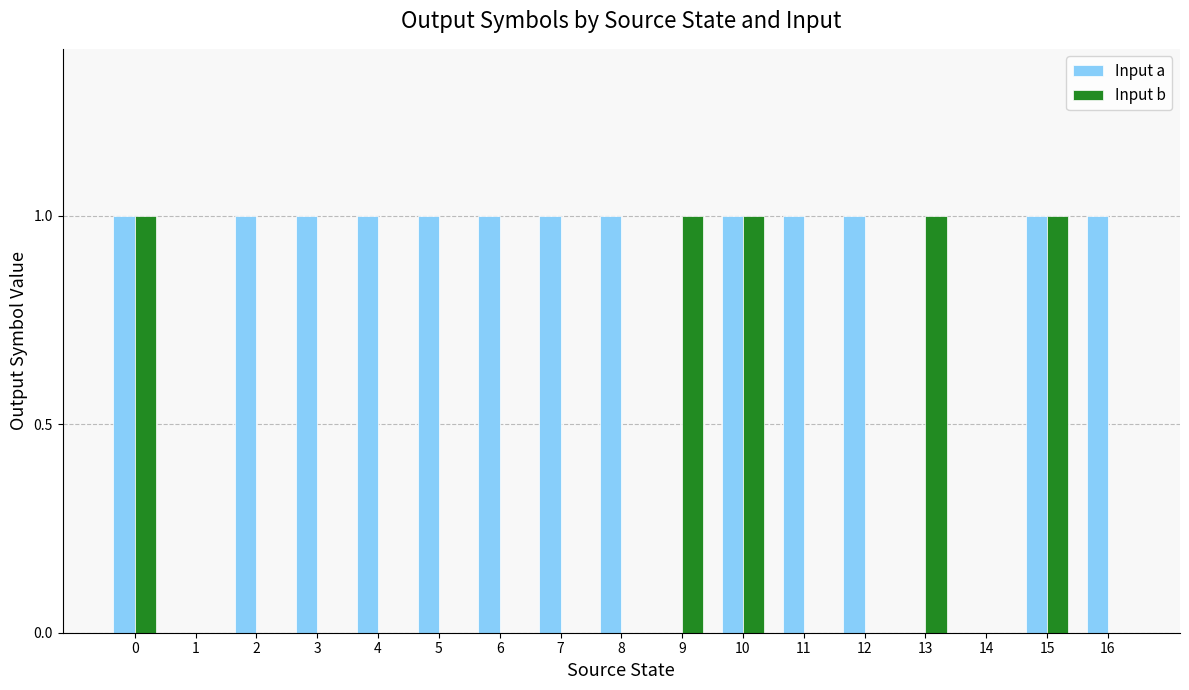

Which series has the largest total across all categories?

Input a